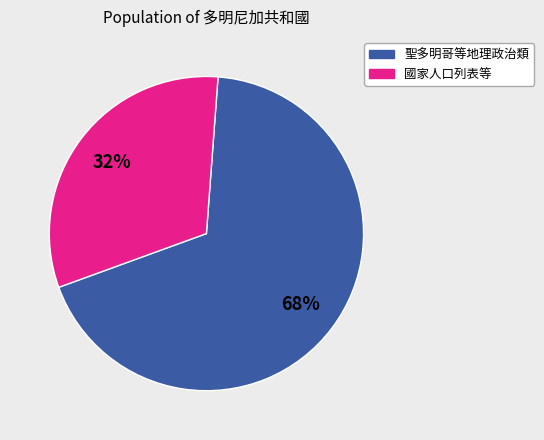

Is there a majority slice in this chart?

Yes